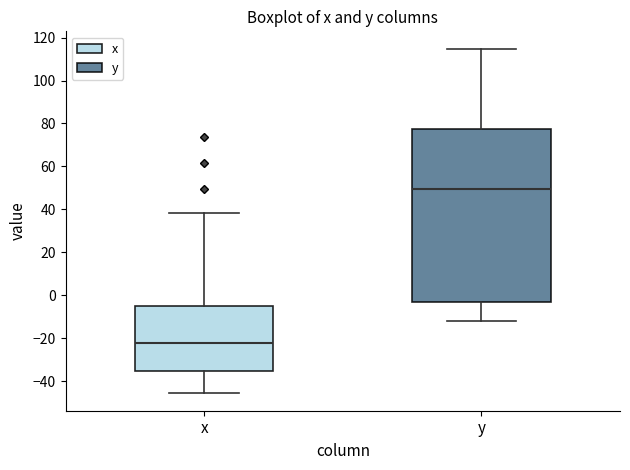

Reading left to right, read every box against the y-axis: the position of its median line, the range the box covers, and the ends of its whiskers. The values are not printed on the chart, so give them approximately, as read against the axis.

x: median -22, box -36 to -6, whiskers -46 to 38
y: median 50, box -4 to 78, whiskers -12 to 114